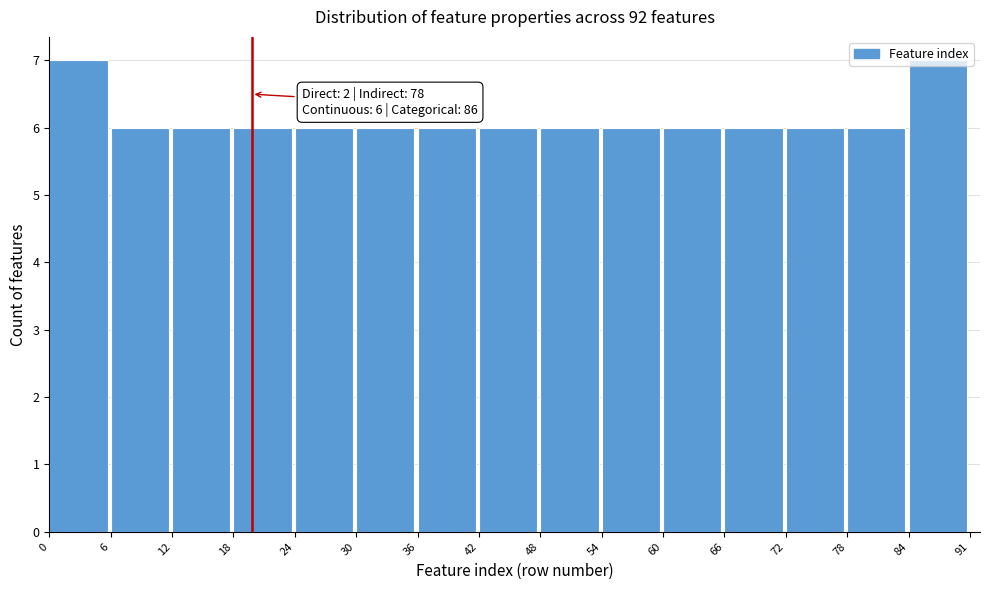

The chart shows a value of 6 at 54. True or false?

True